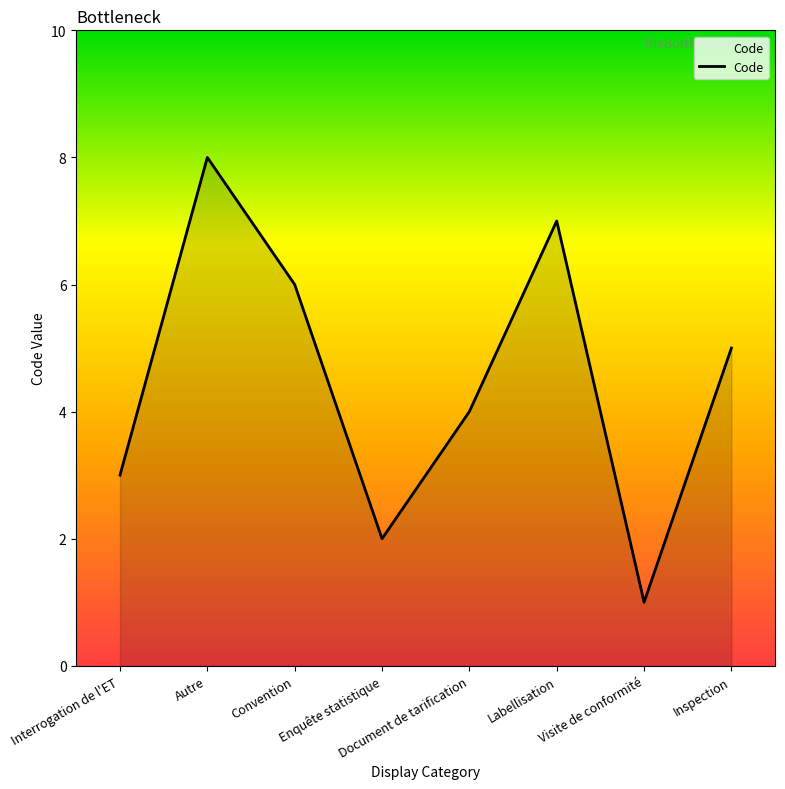

At which category does the data reach its first local valley?

Enquête statistique